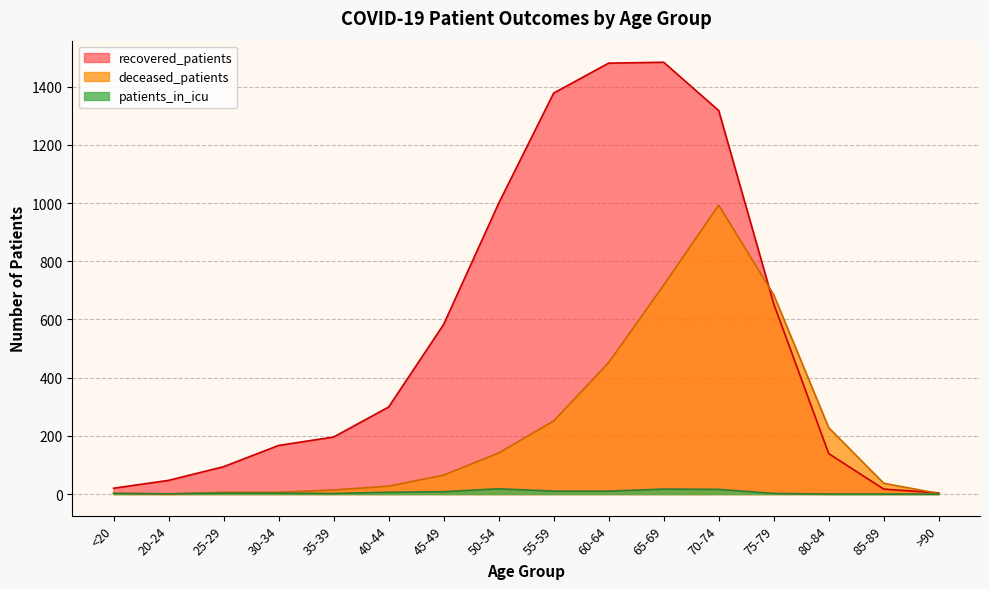

At which category does the chart reach its peak across all series?

65-69